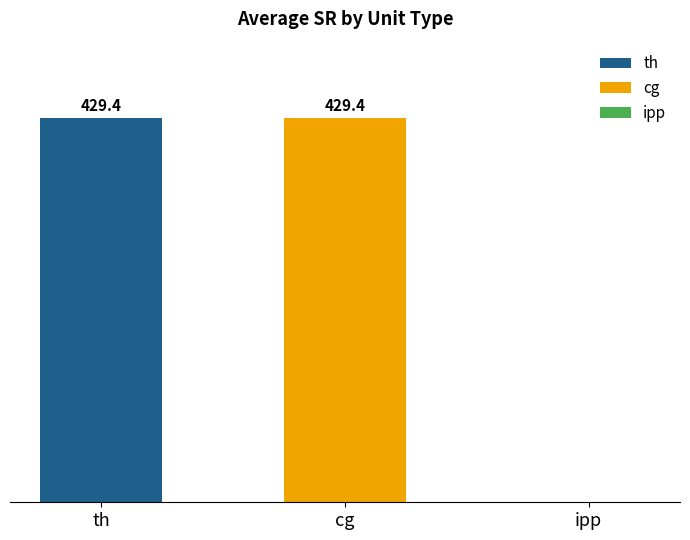

At which label is the value closest to 214?

ipp